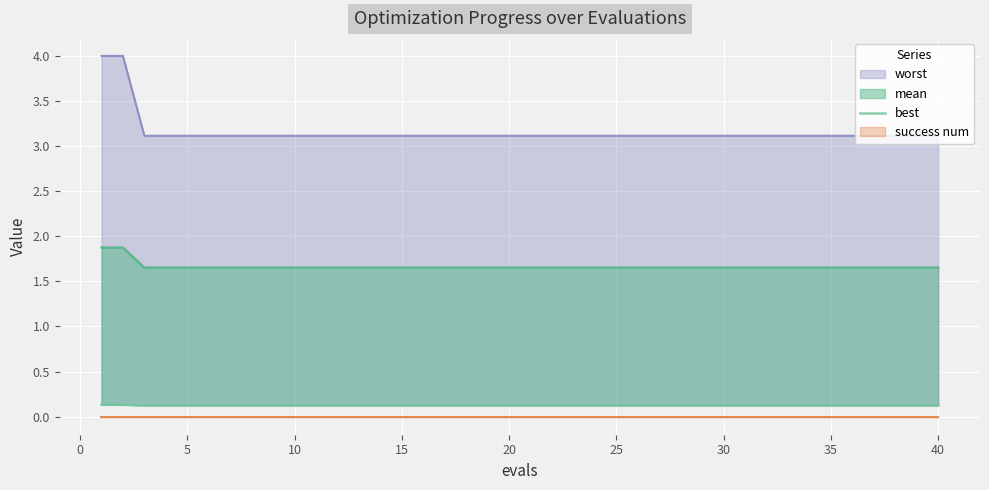

True or false: the data shows 0.1 at 20.

True